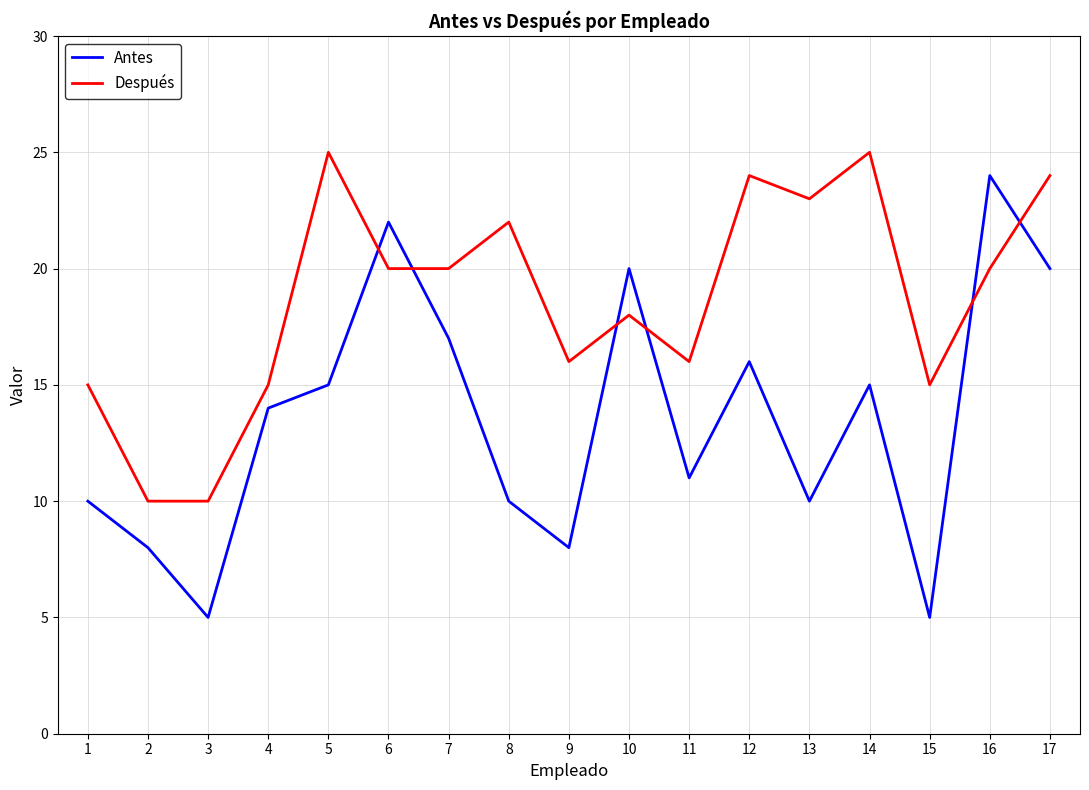

After their last crossing, which series has the higher values: Después or Antes?

Después